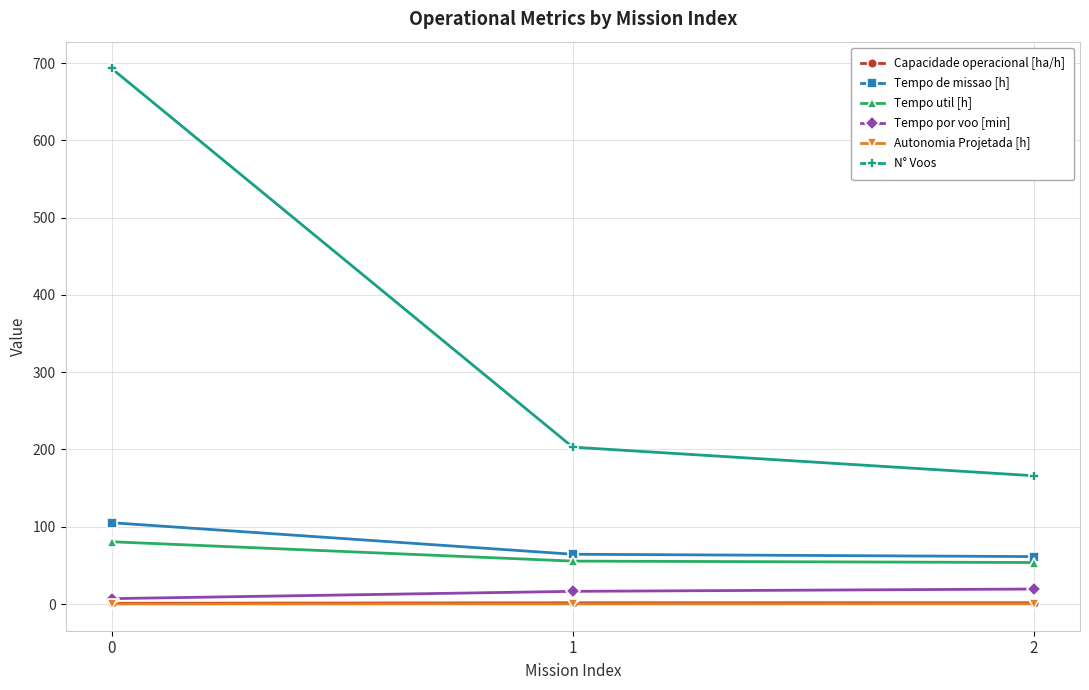

Is this an area chart (filled region under the line)?

No